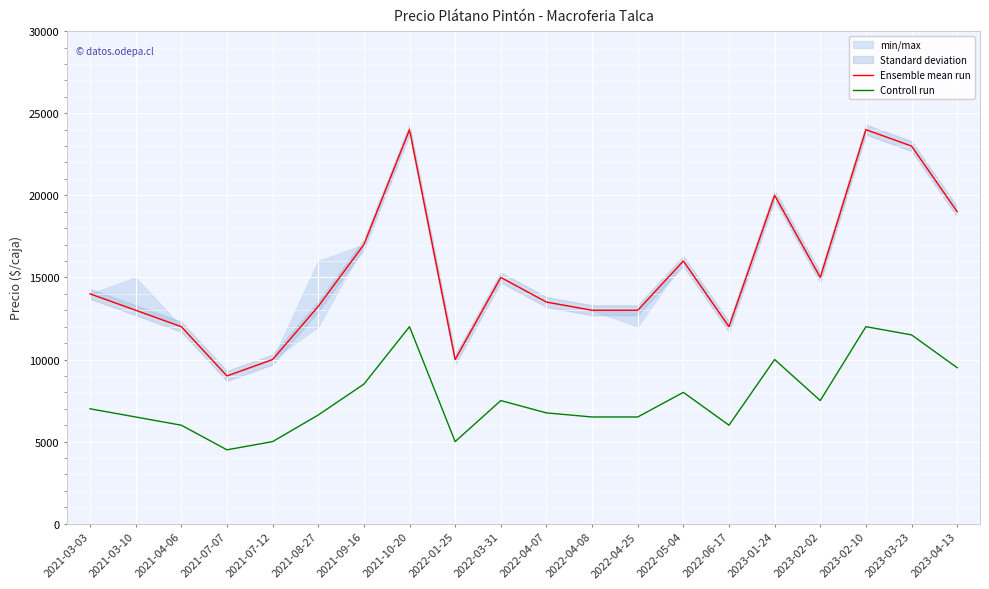

What is the smallest value displayed?

4500